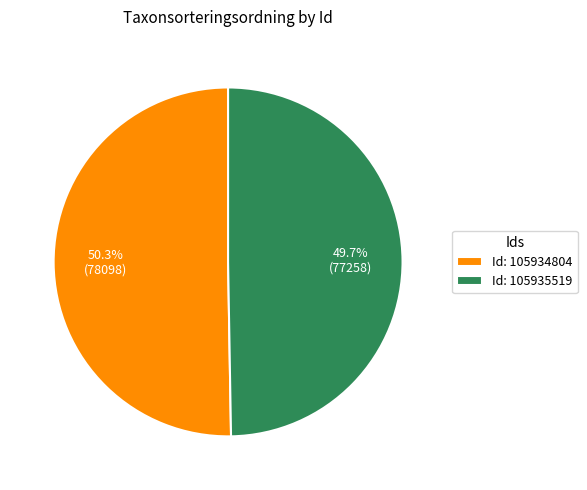

What portion of the pie excludes Id: 105935519?

50.3%